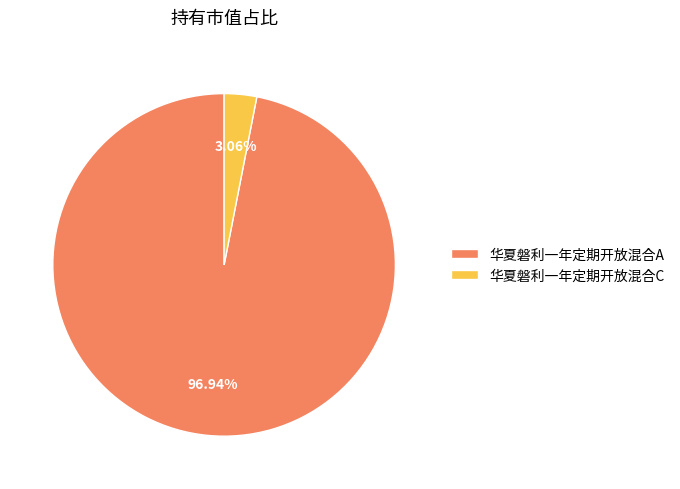

Rank the categories by value from lowest to highest.

华夏磐利一年定期开放混合C, 华夏磐利一年定期开放混合A